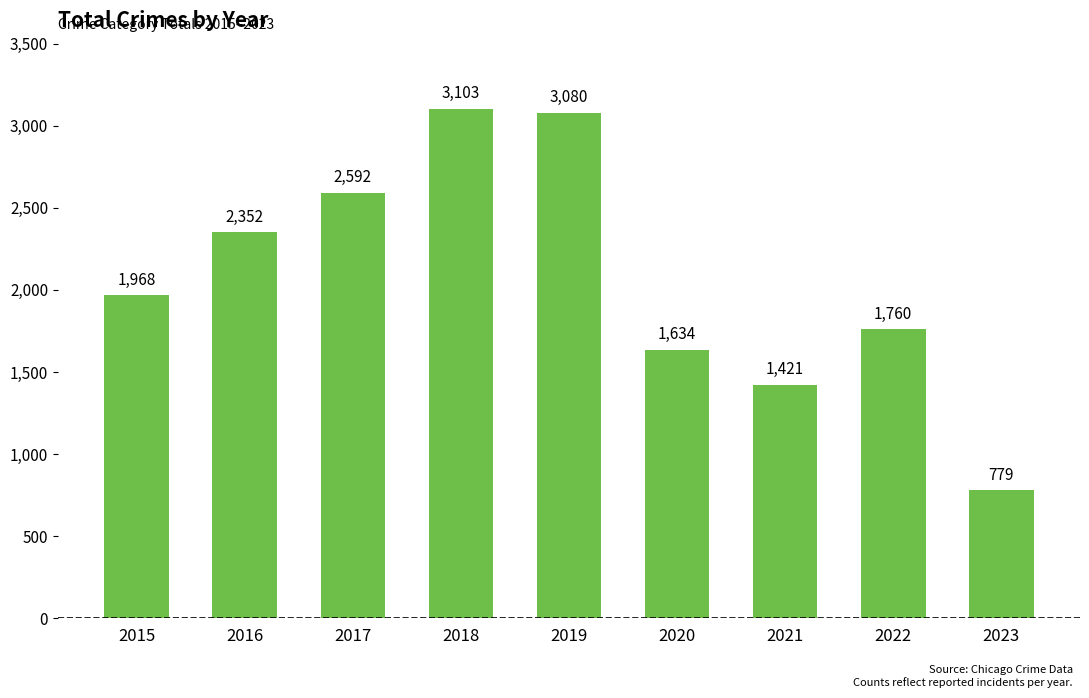

Reading left to right, transcribe all the data shown in this chart.

1968	2352	2592	3103	3080	1634	1421	1760	779